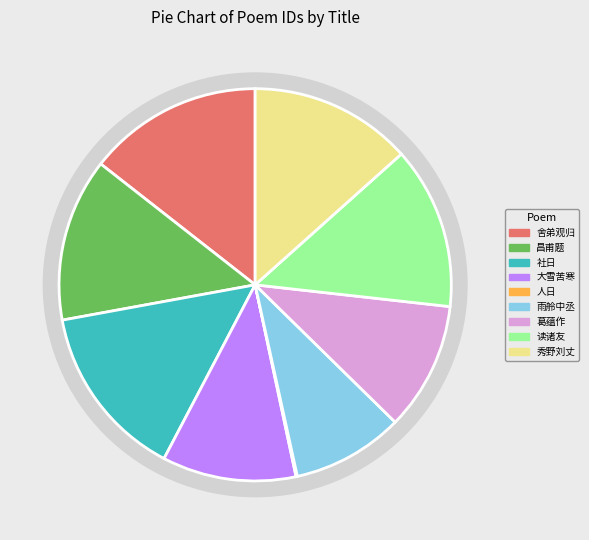

Approximately how many times larger is the value at 雨舲中丞赐和拙诗兼和坡公海市篇见柬奉答两篇 其一 compared to 大雪苦寒五更无睡枕上成两篇 其一?

0.8